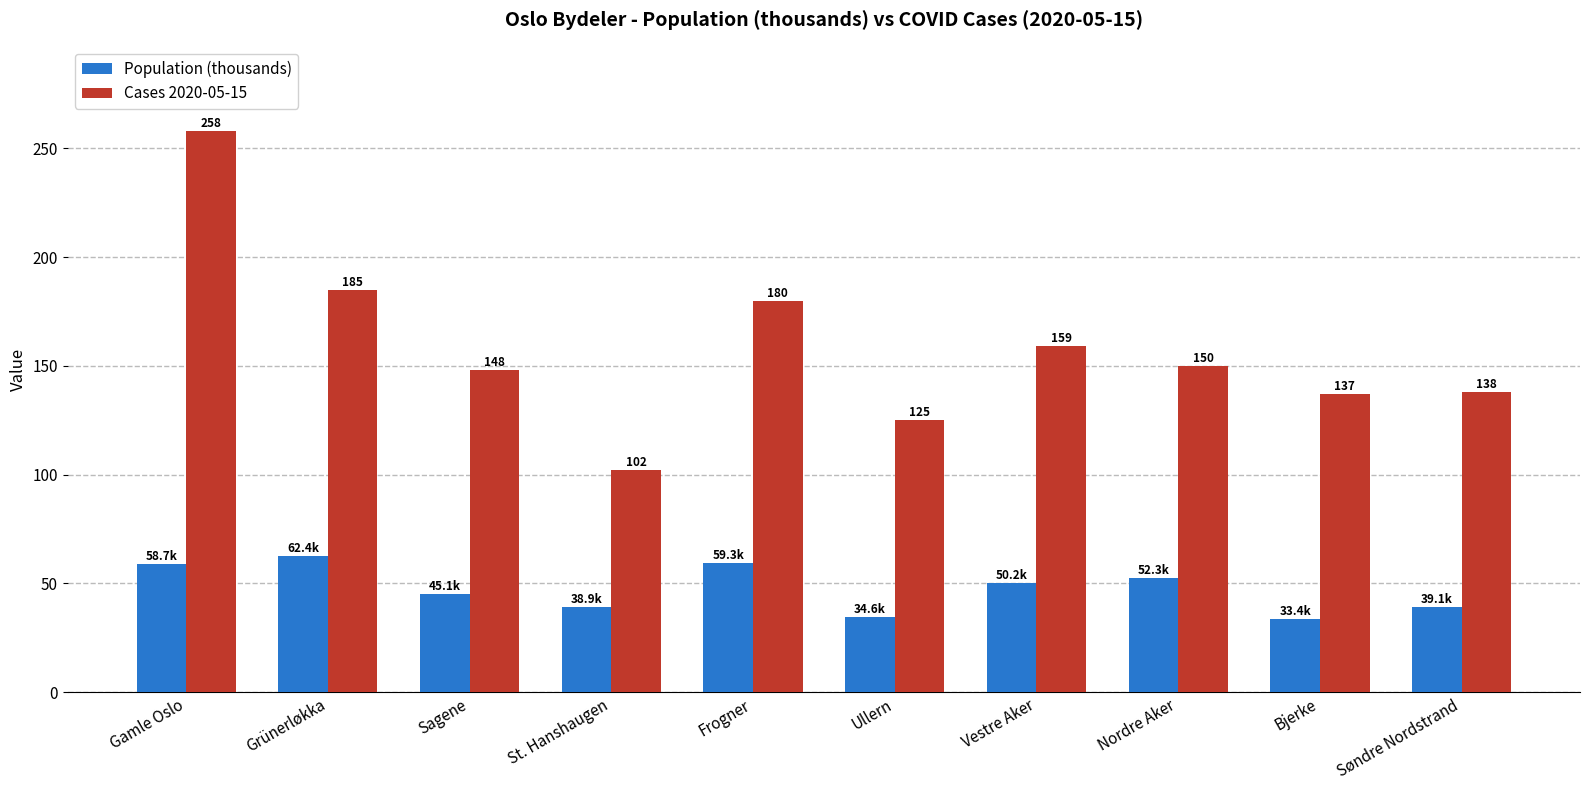

Where does the Cases 2020-05-15 series first go above 150?

Gamle Oslo